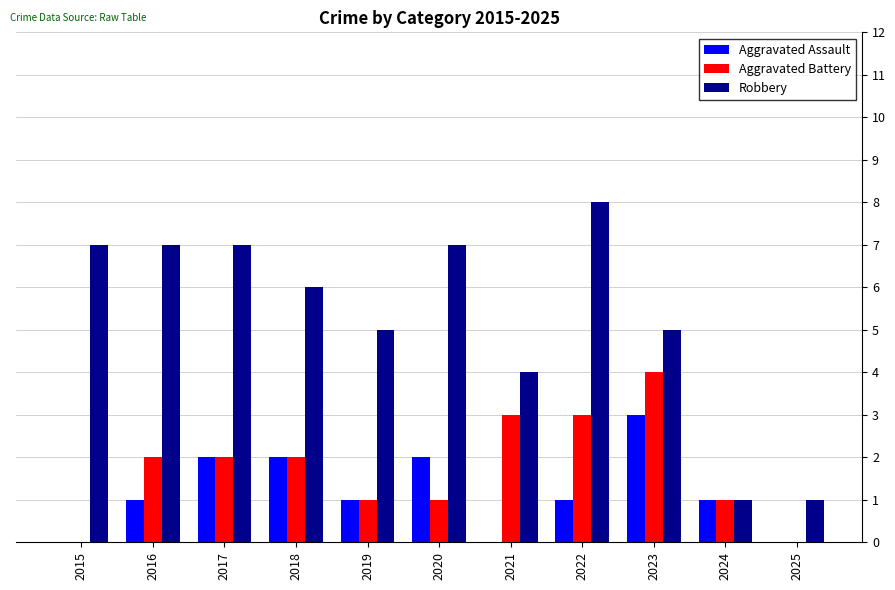

Is it true that Robbery equals 3 at 2019?

False